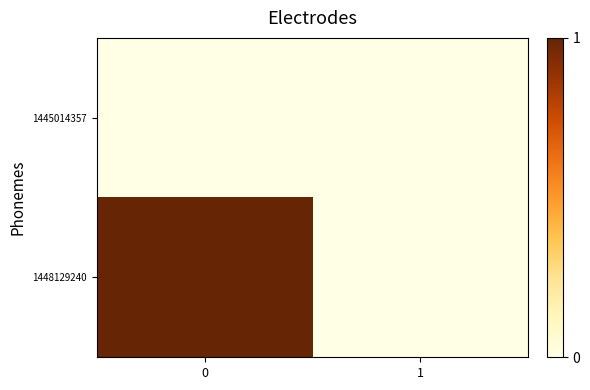

Which series changed the most between 0 and 1?

1448129240